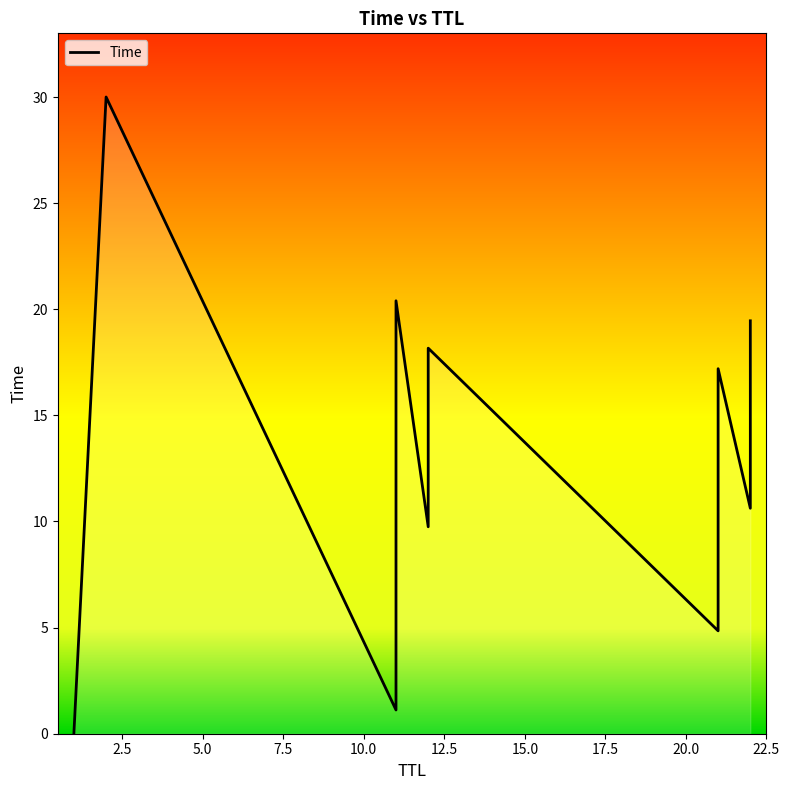

How many points are higher than both their immediate neighbors (excluding endpoints)?

4